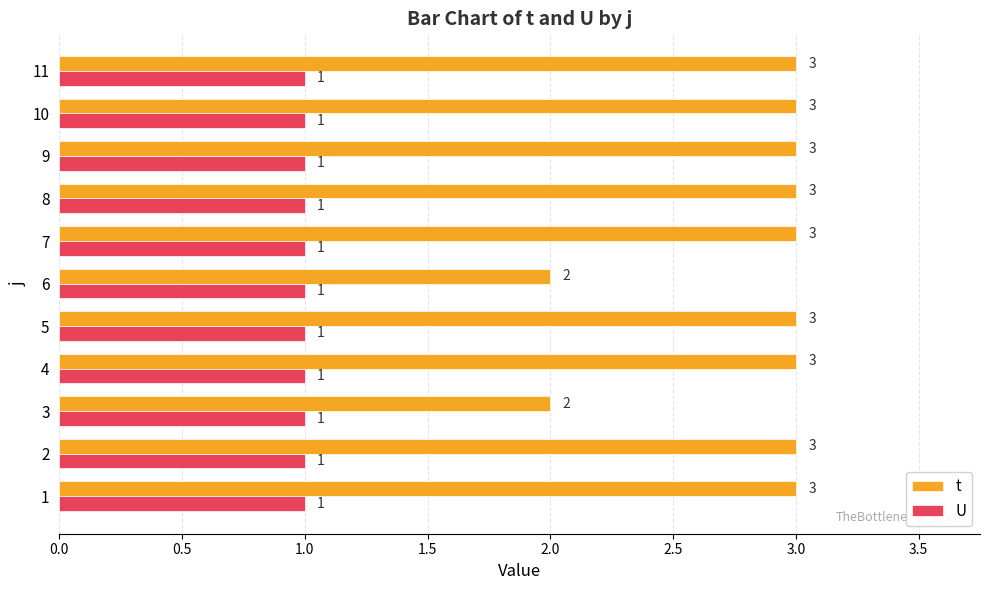

The value of U at 4 is 1. True or false?

True